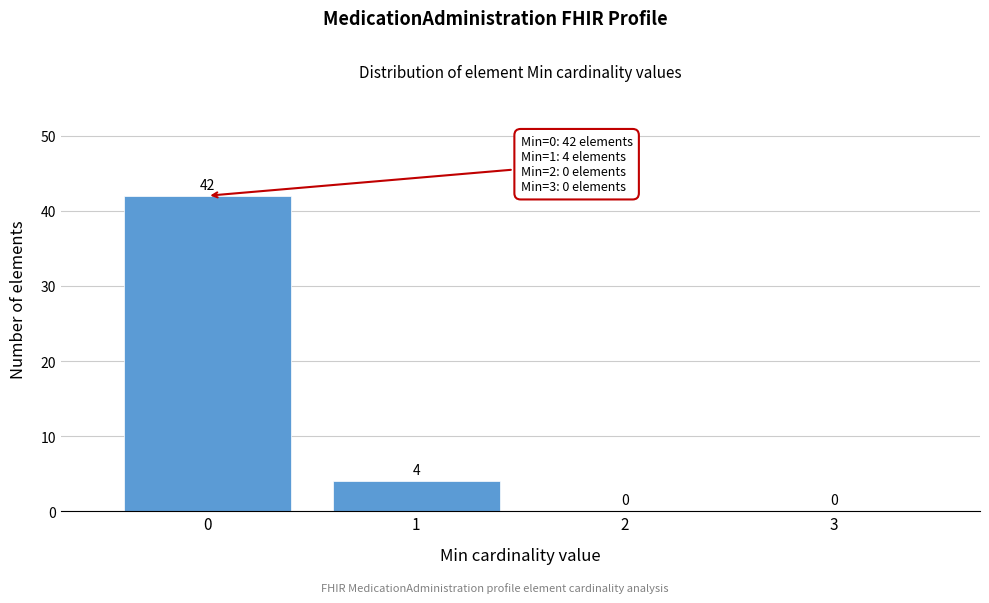

Reading right to left, transcribe all the data shown in this chart.

3=0	2=0	1=4	0=42